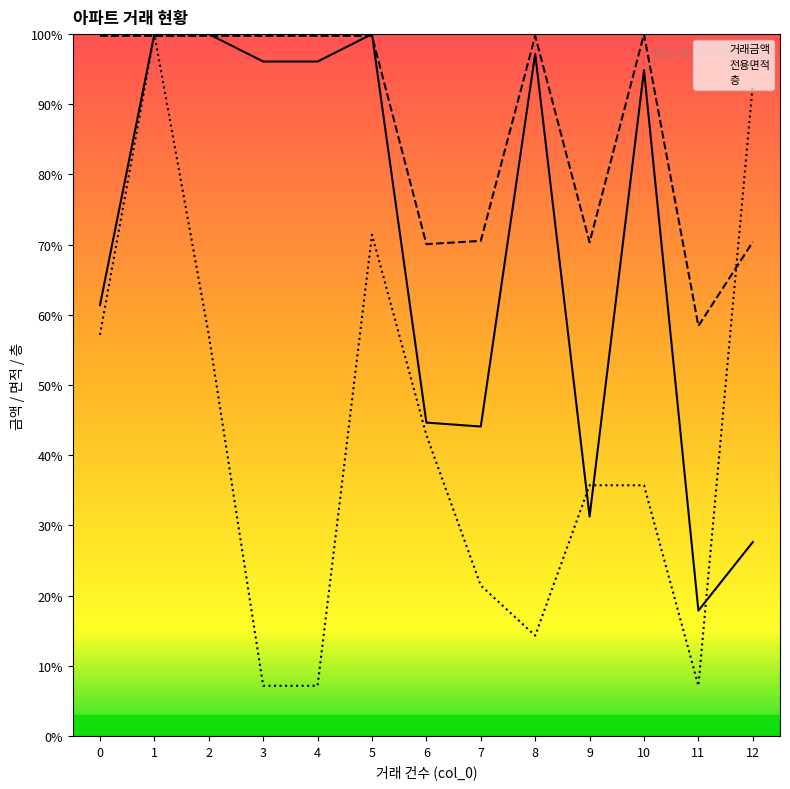

Rank the series by their maximum value, from highest to lowest.

거래금액, 전용면적, 층